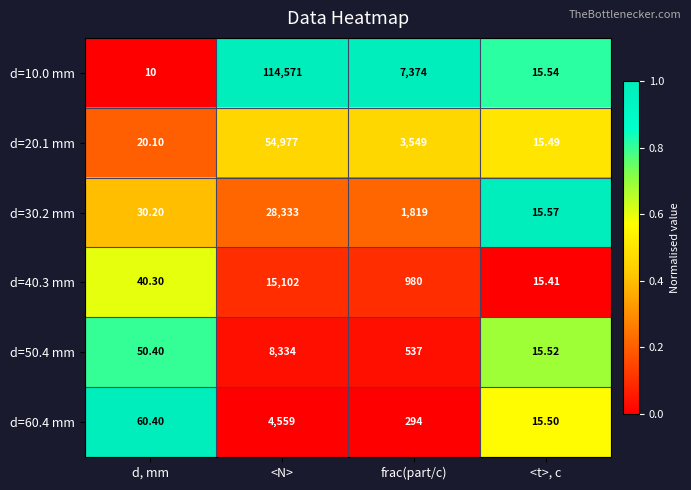

List the labels in order of d=40.3 mm value, smallest first.

<t>, c, d, mm, frac(part/c), <N>